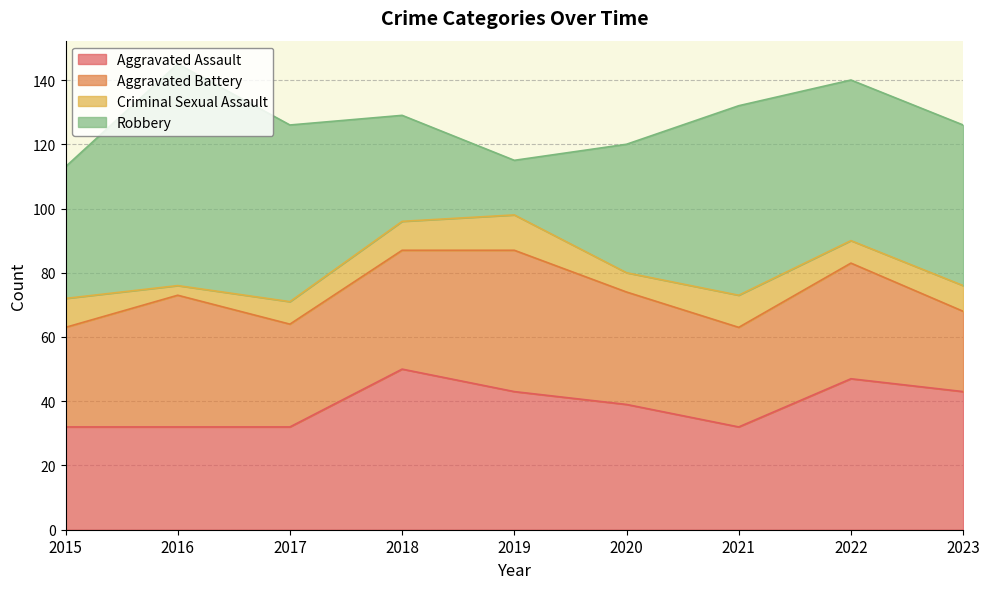

What is the difference between the highest and lowest values at 2016?

66